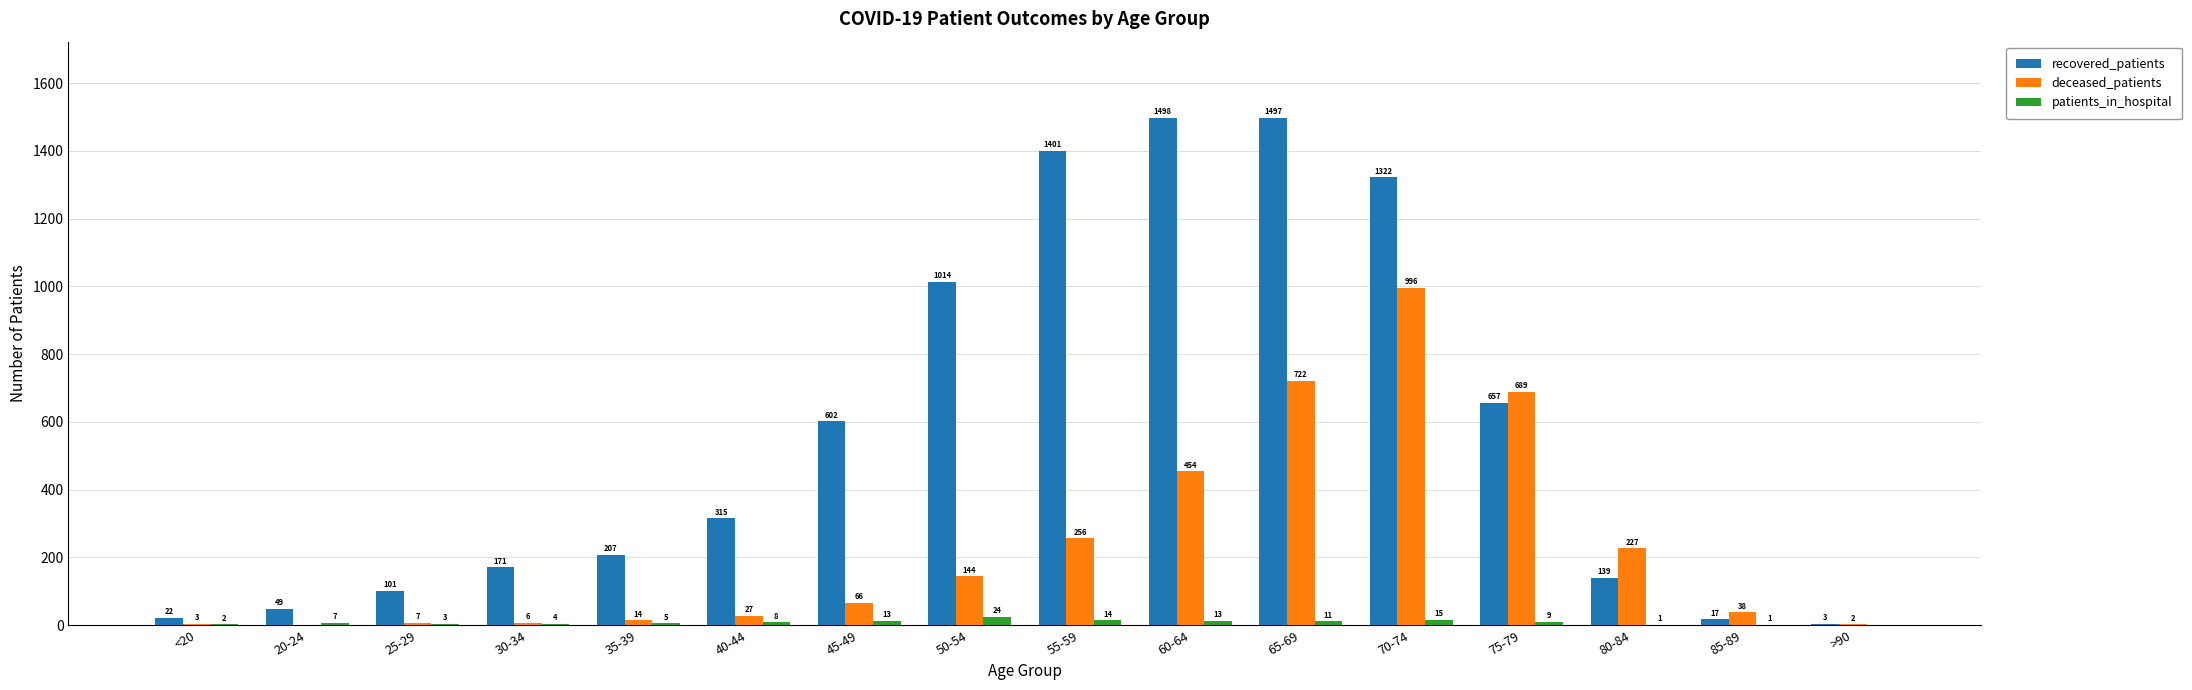

Which series changed the most between 25-29 and >90?

recovered_patients